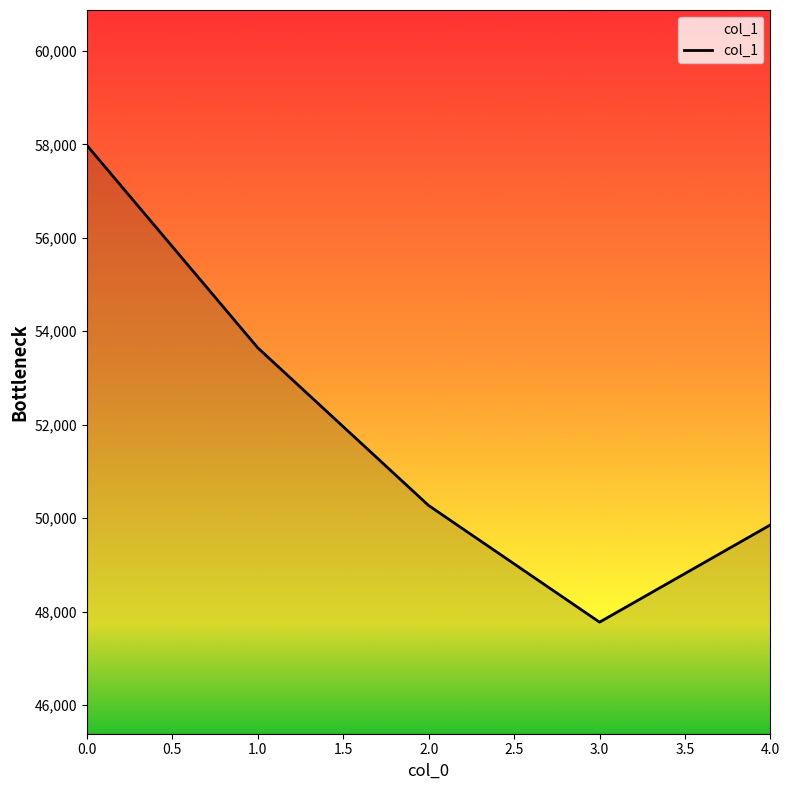

What is the greatest value displayed?

57979